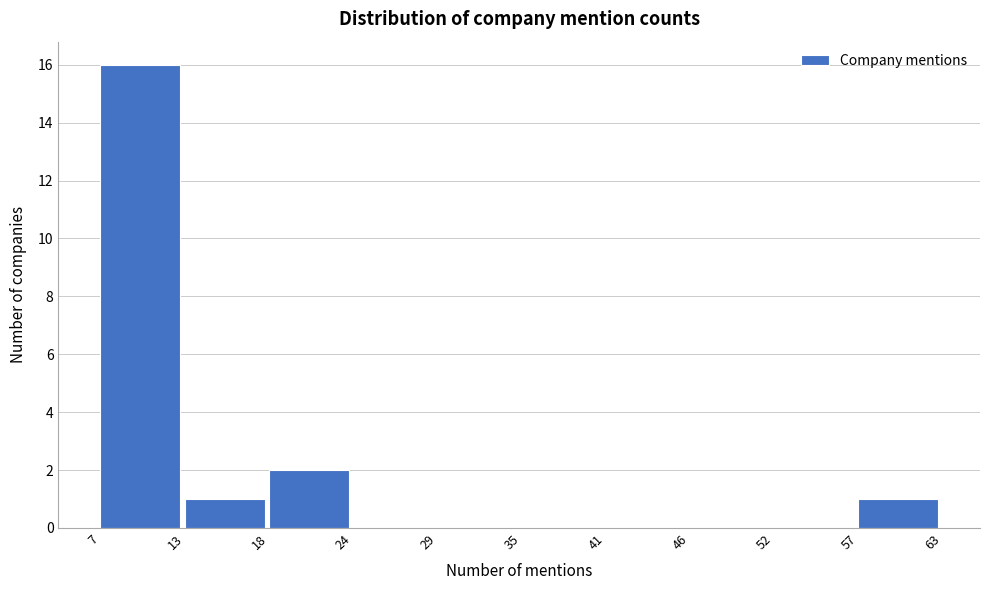

Reading left to right, transcribe this chart: for each bar, give the range it covers on the x-axis and its height. The values are not printed on the chart, so give them approximately, as read against the axis.

7 to 13: 16
13 to 18: 1
18 to 24: 2
24 to 29: 0
29 to 35: 0
35 to 41: 0
41 to 46: 0
46 to 52: 0
52 to 57: 0
57 to 63: 1